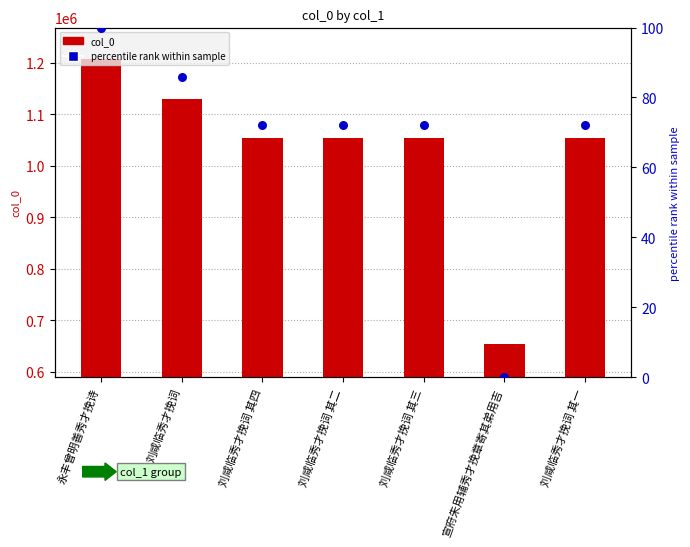

Is the value of col_0 at 刘咸临秀才挽词 其三 greater than the value of percentile rank within sample at 刘咸临秀才挽词 其二?

Yes